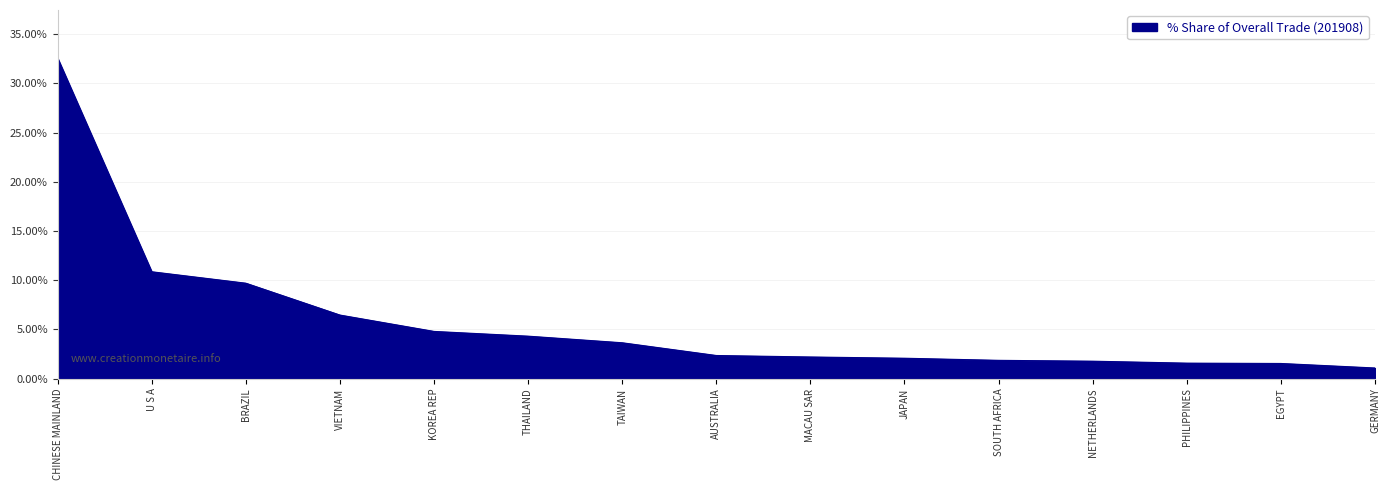

Where is the data nearest to the value 16?

U S A